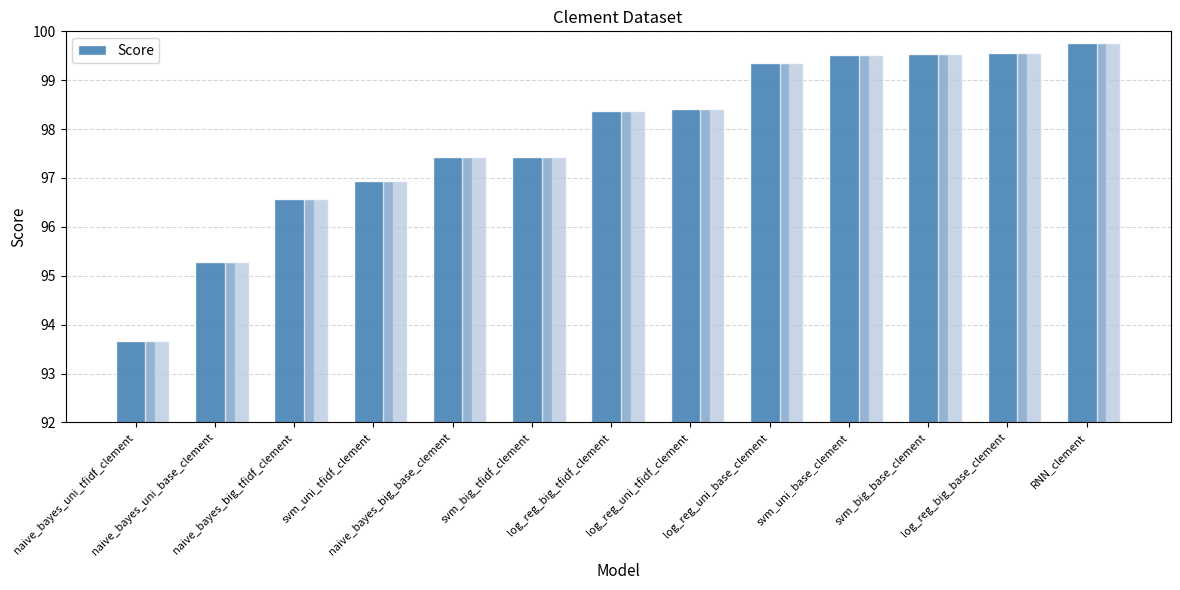

The value at naive_bayes_uni_base_clement is 95.3. True or false?

True